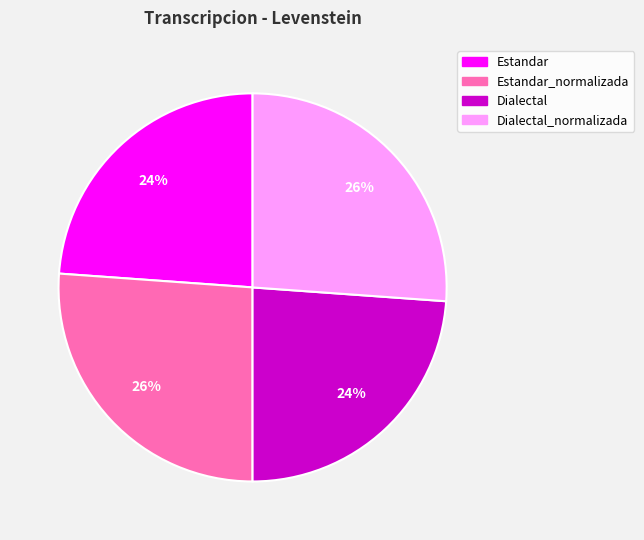

Does any single category account for the majority?

No